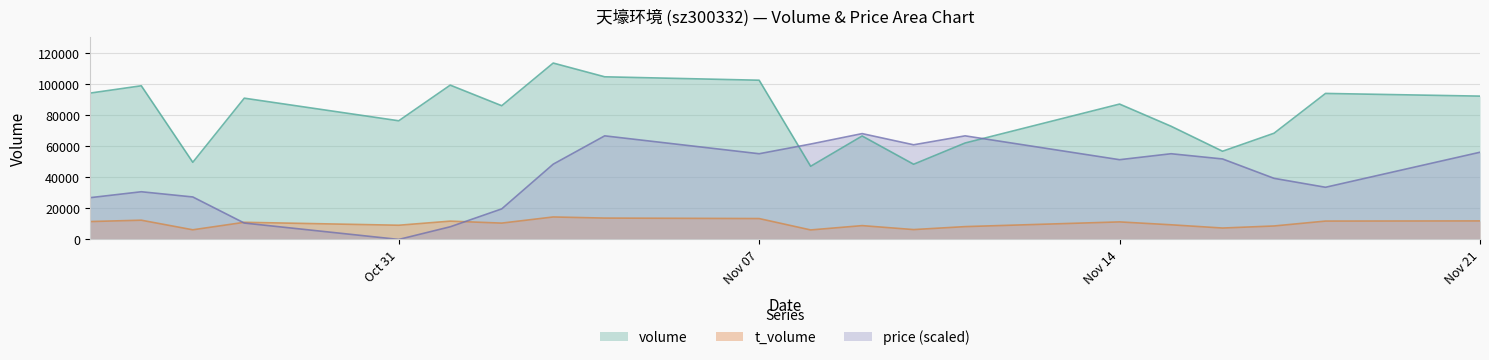

What is the greatest value displayed?

113775.0